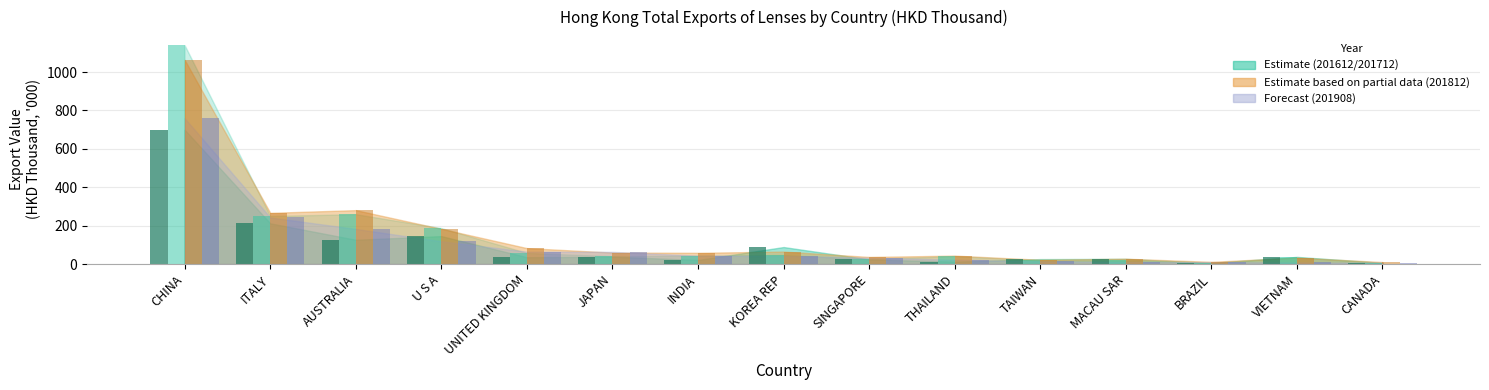

What is the difference between the highest and lowest values at U S A?

68.6